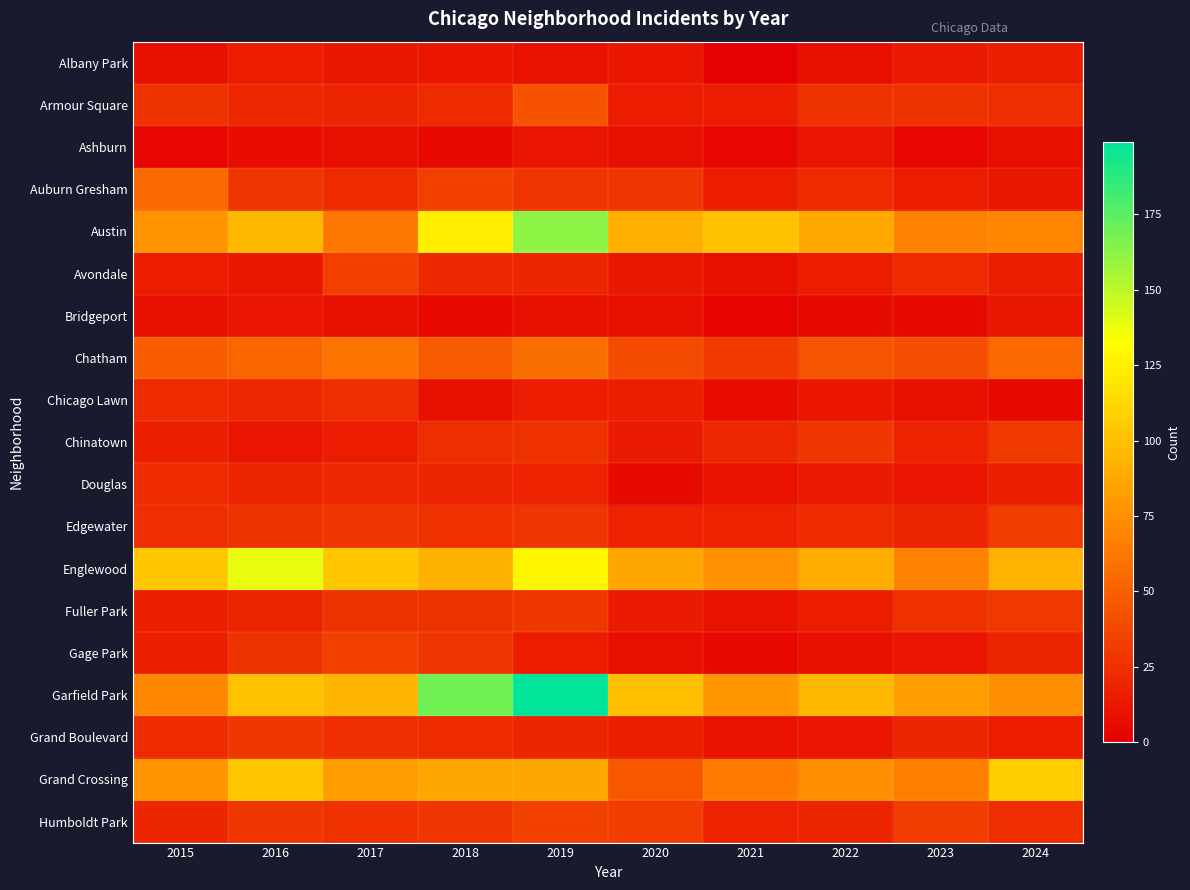

At how many categories does at least one series exceed 84?

9